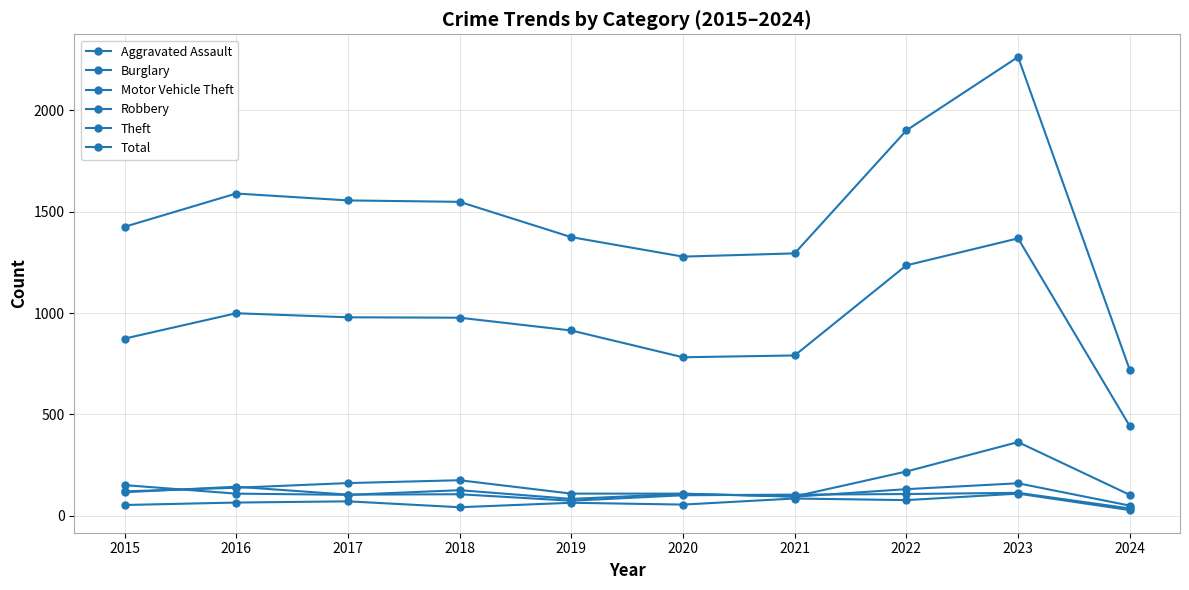

What is the difference between the maximum and minimum values in the Aggravated Assault series?

81